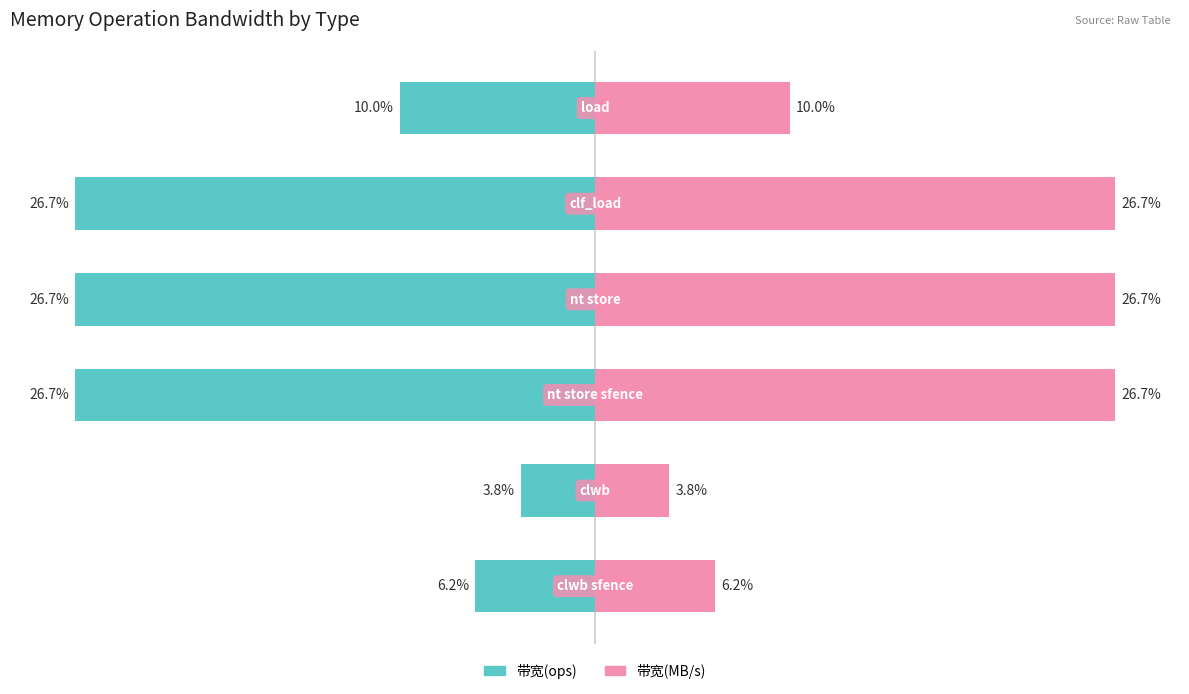

How many series are shown in this chart?

2